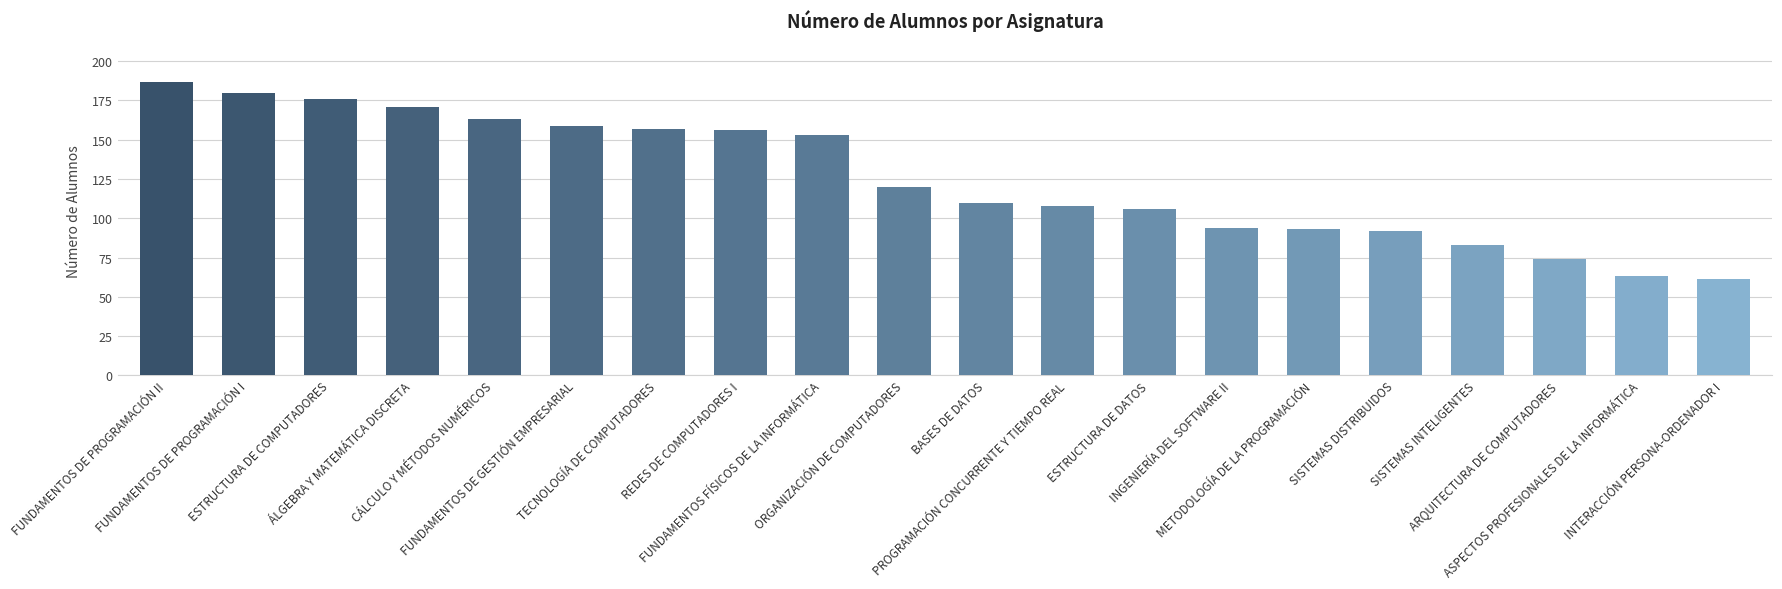

Which label corresponds to the largest value in the chart?

FUNDAMENTOS DE PROGRAMACIÓN II